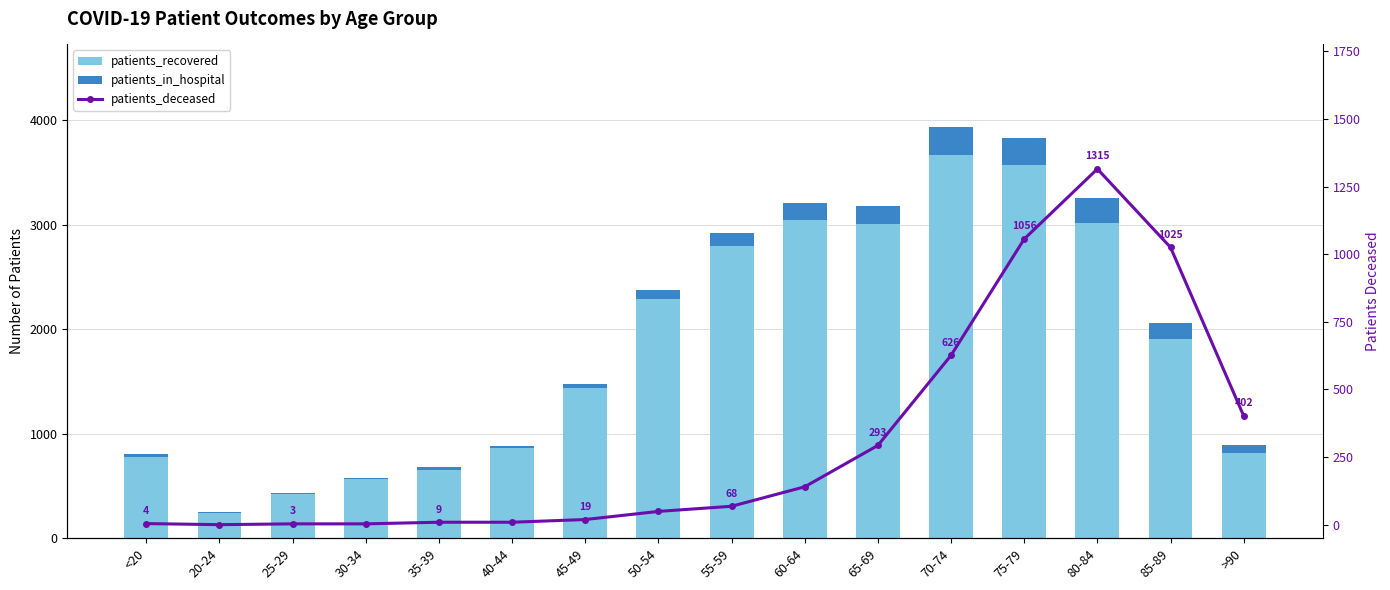

Which has a higher value, 35-39 or 65-69?

65-69